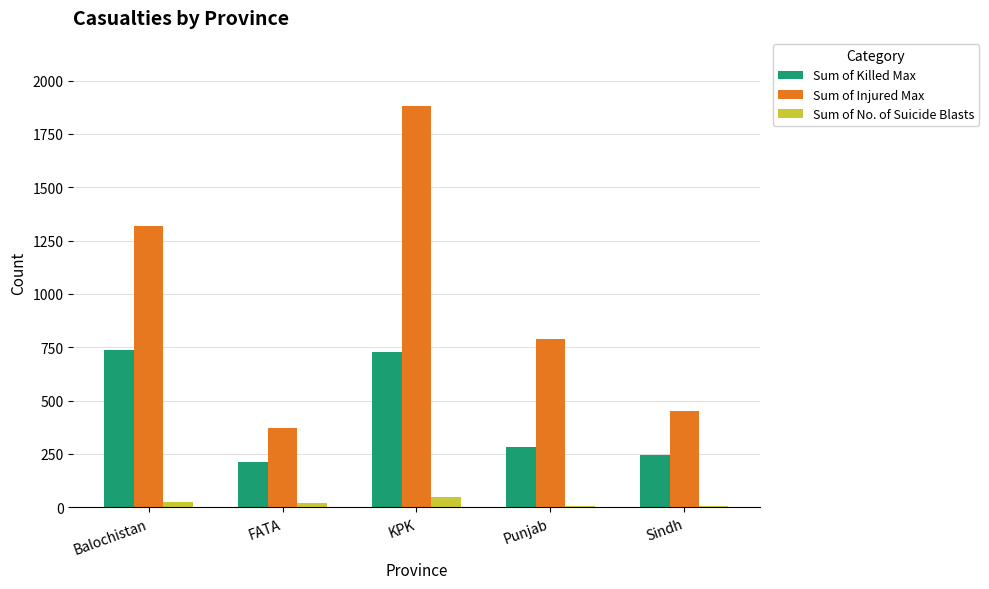

What are all the series names shown in the legend?

Sum of Killed Max, Sum of Injured Max, Sum of No. of Suicide Blasts